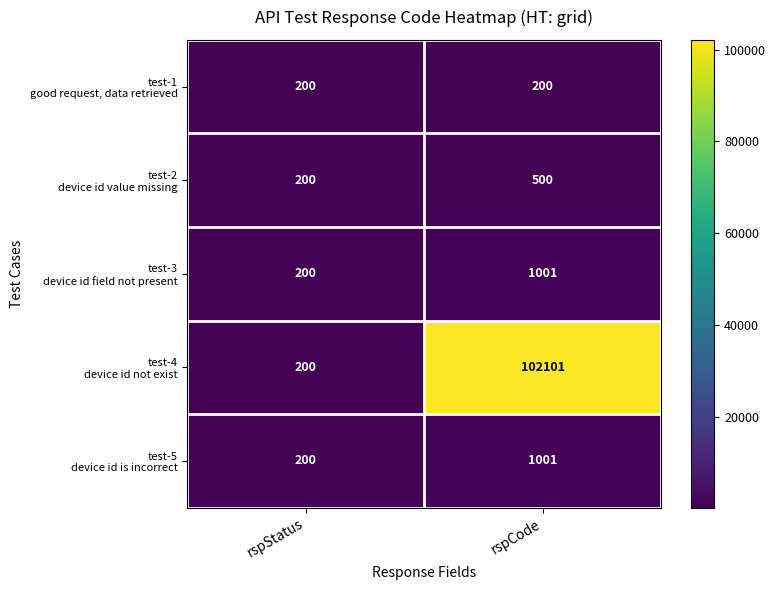

What is the maximum value shown in the chart?

102101